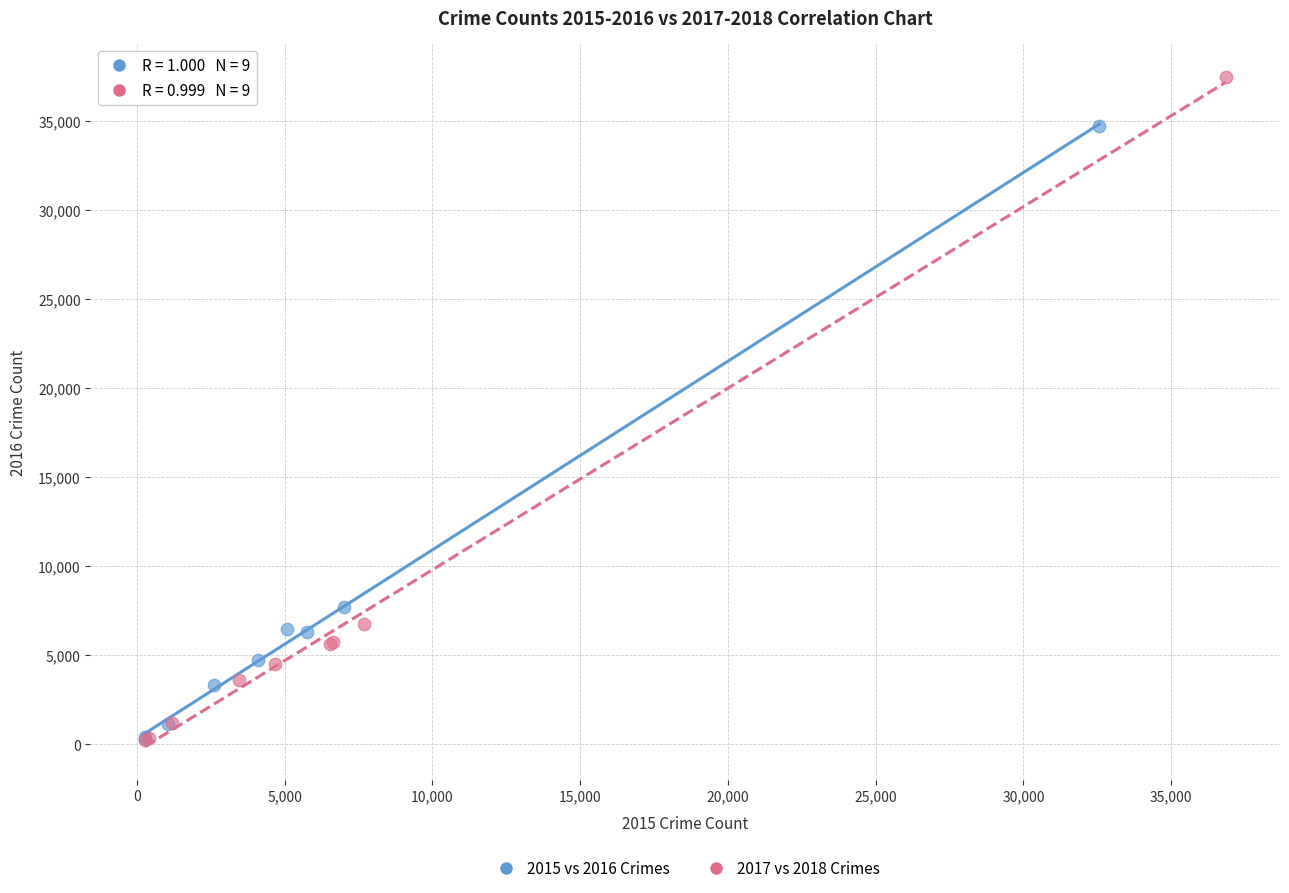

Which series has the widest spread of Y values?

2017 vs 2018 Crimes